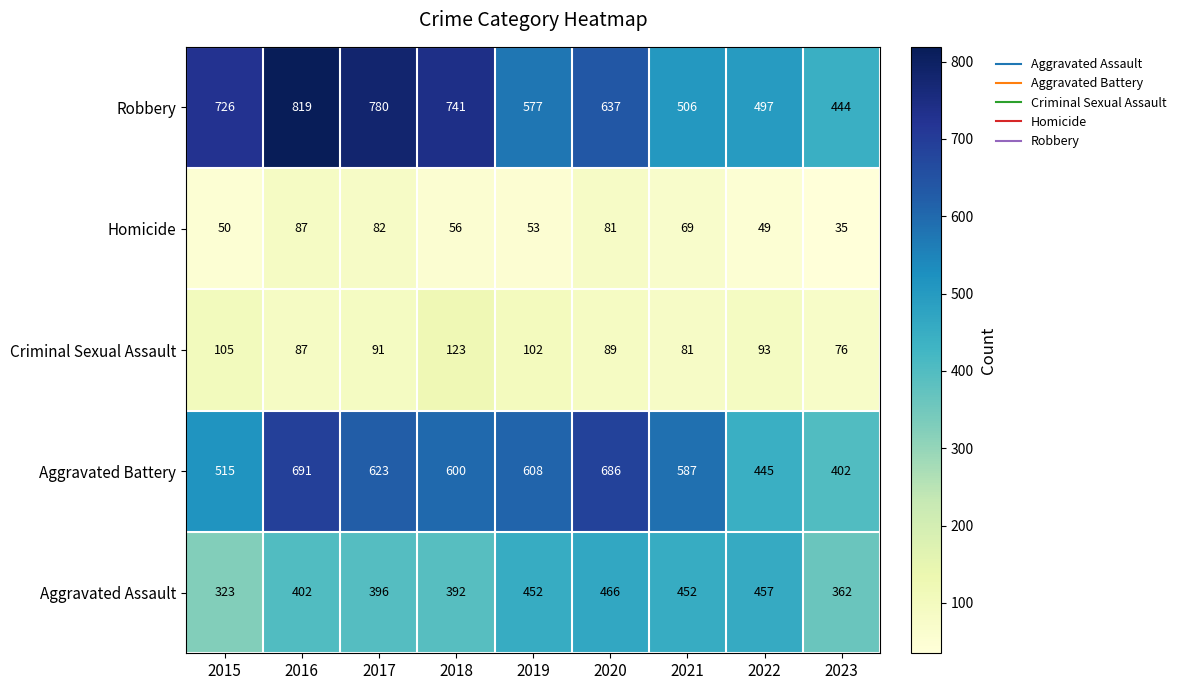

The Criminal Sexual Assault series shows 34 at 2022. True or false?

False